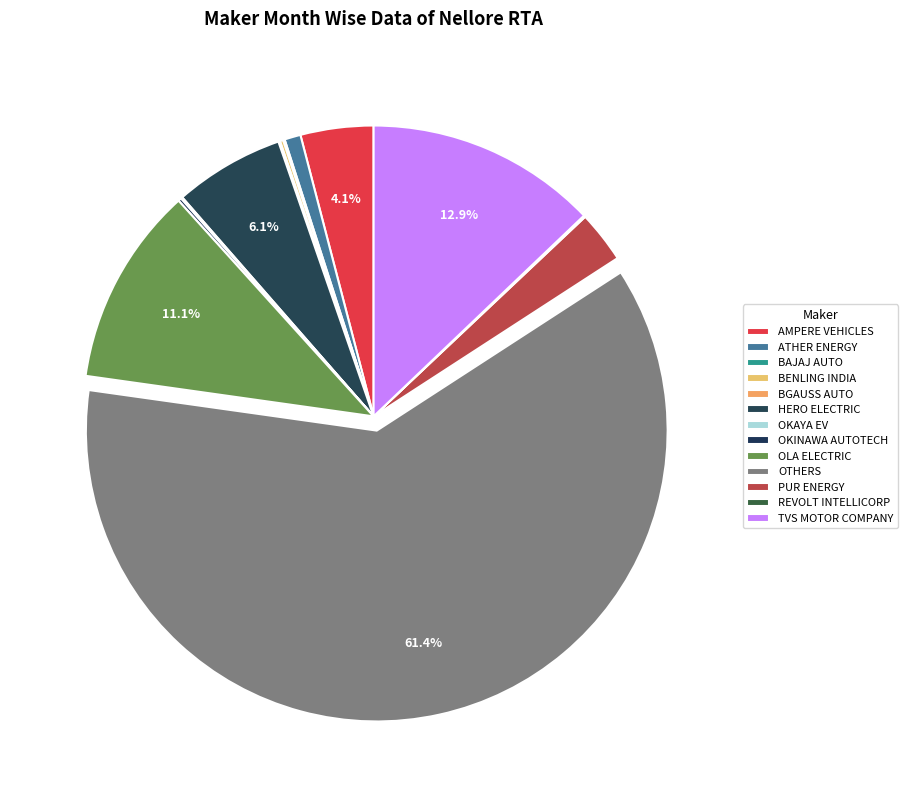

Is it true that BGAUSS AUTO is 11% of the pie?

False